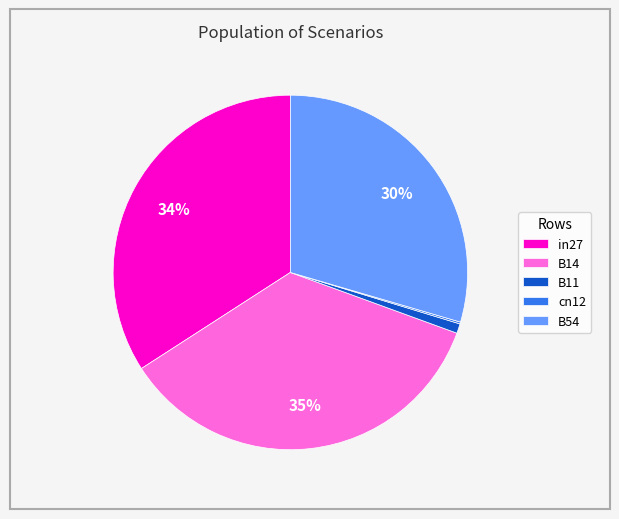

Which category has the biggest portion of the pie?

B14